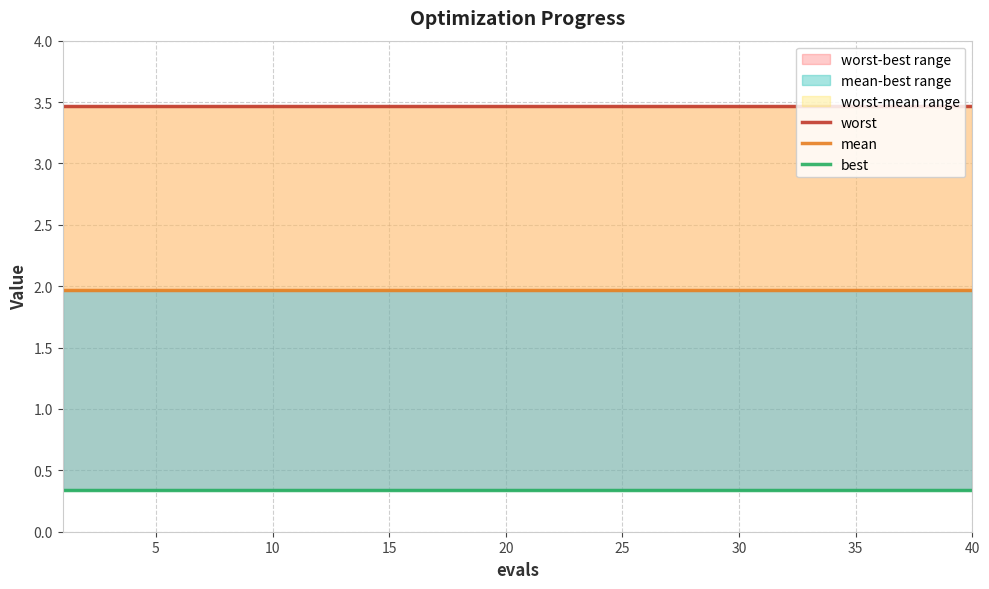

Rank the series by their maximum value, from highest to lowest.

worst, mean, best